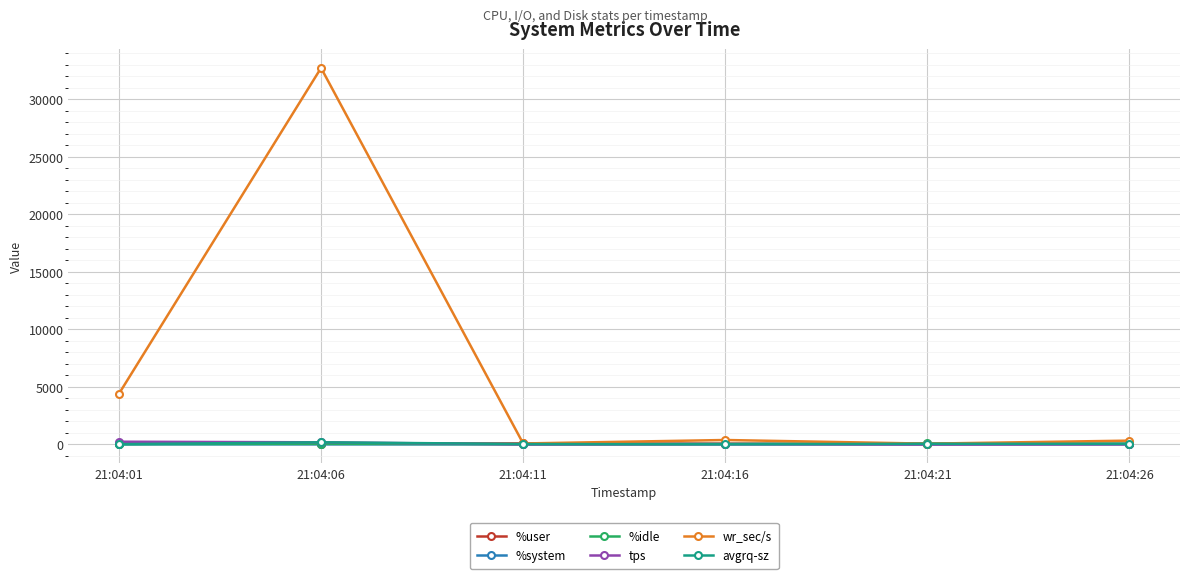

Which series has the largest total across all categories?

wr_sec/s